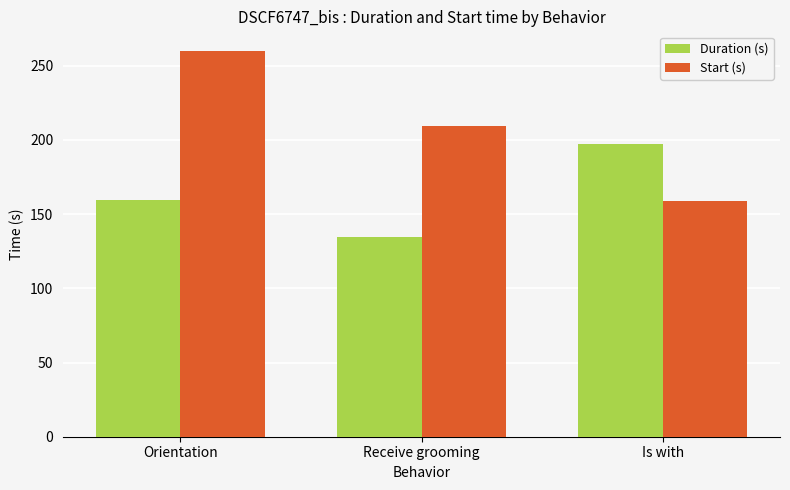

At which label does Start (s) reach its peak?

Orientation